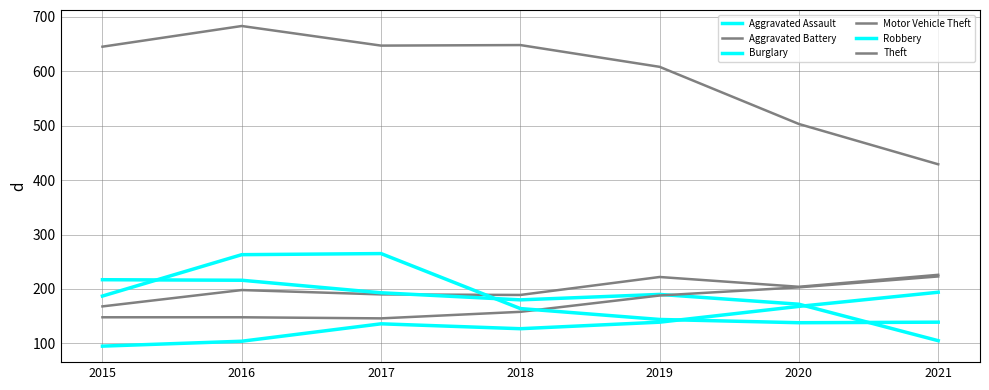

True or false: Theft and Motor Vehicle Theft cross at least once.

False